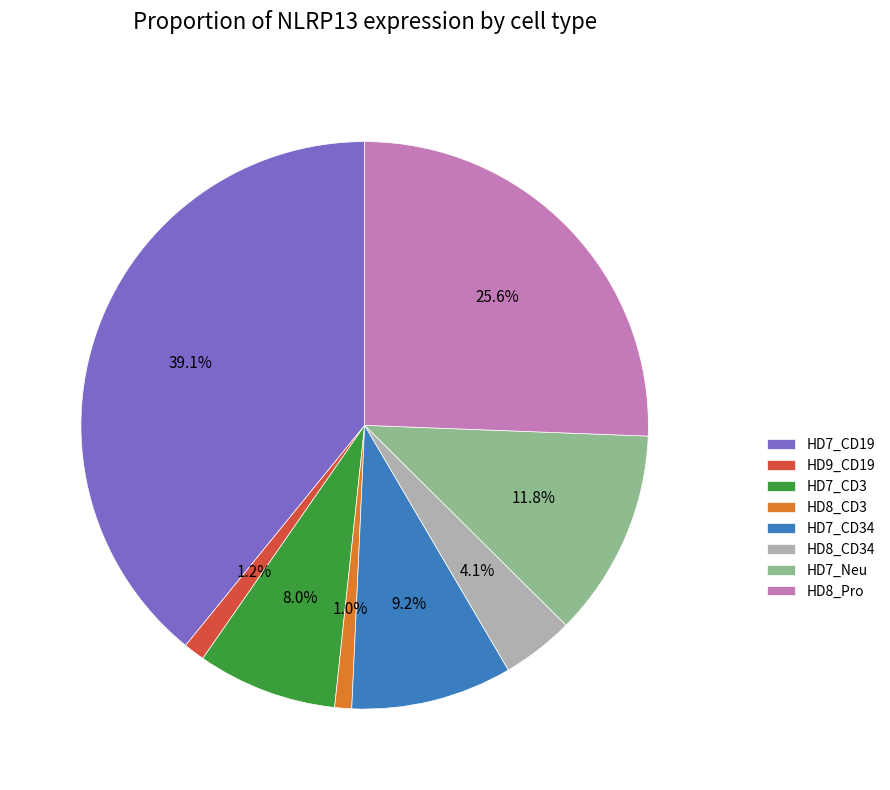

True or false: HD9_CD19 accounts for 1% of the total.

True